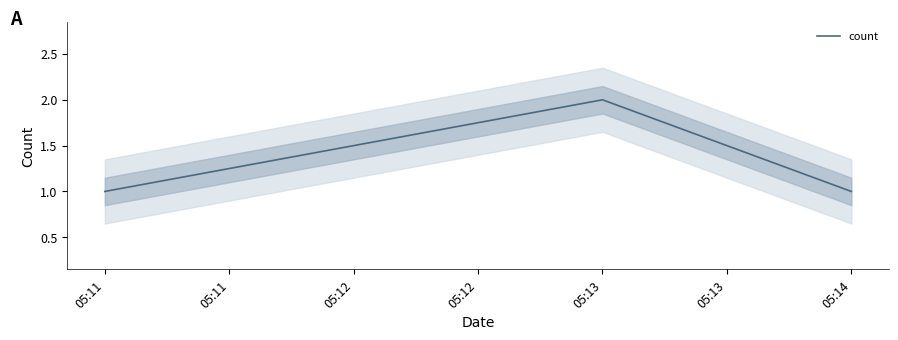

The count series shows 1 at 05:14. True or false?

True